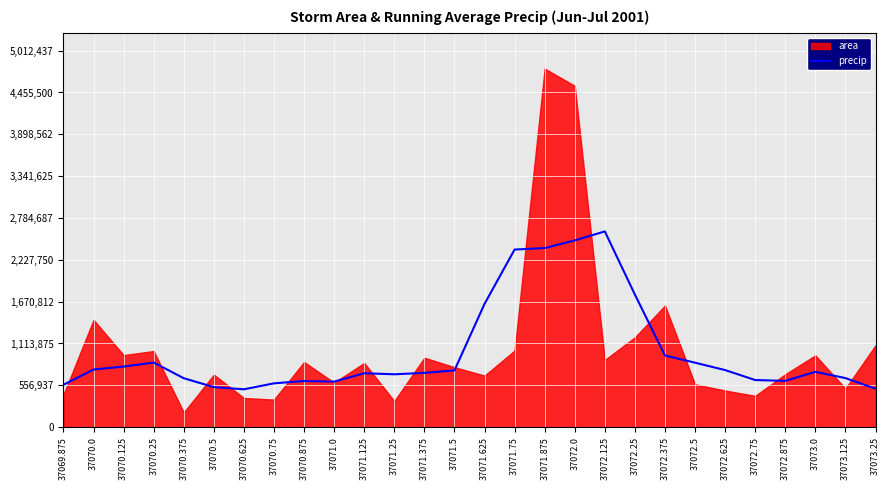

What is the maximum value for precip?

2605875